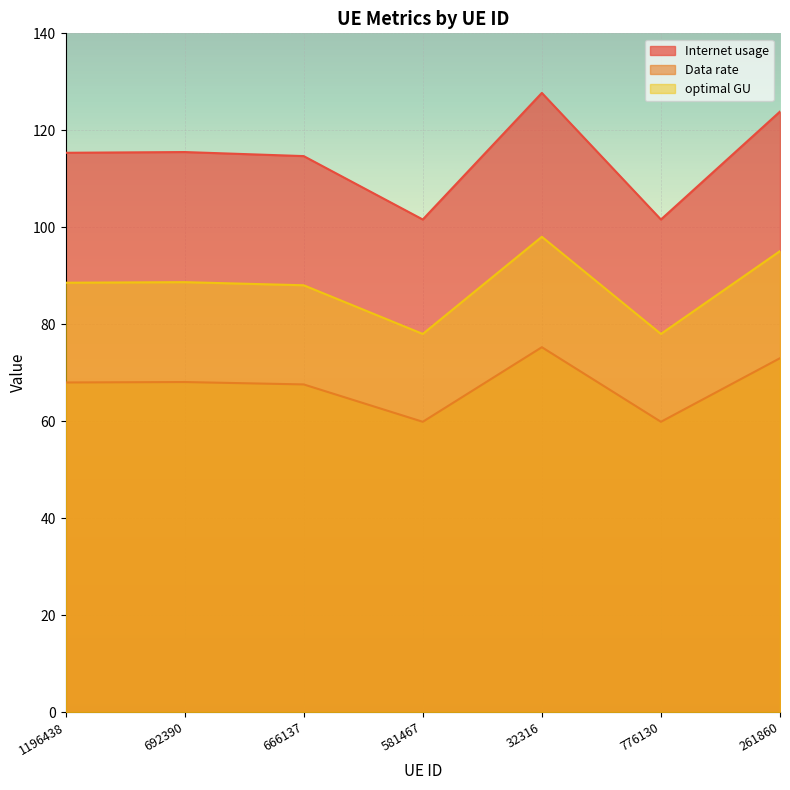

How many series are shown in this chart?

3